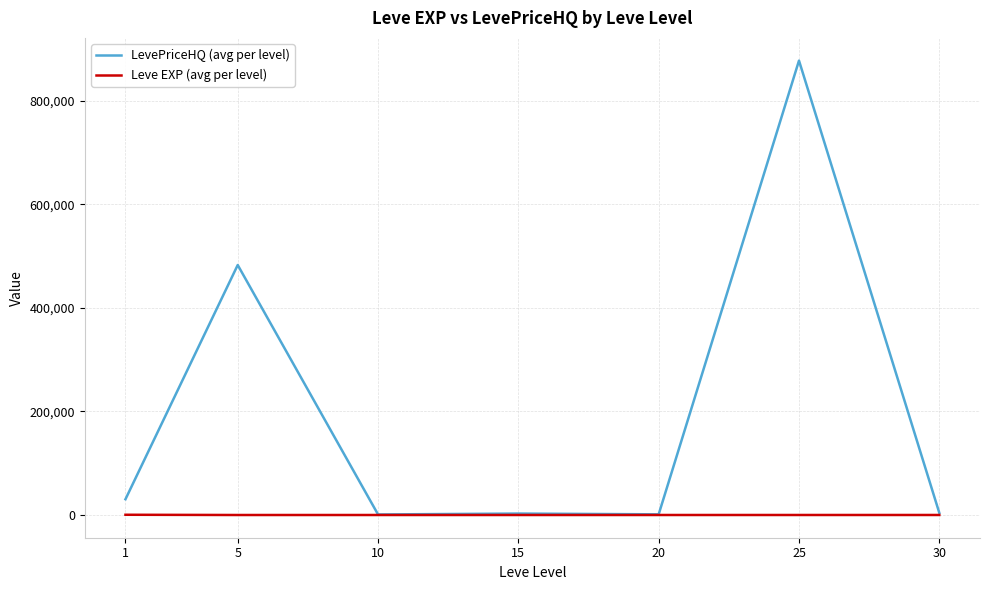

What is the sum of all LevePriceHQ (avg per level) values?

1400740.0